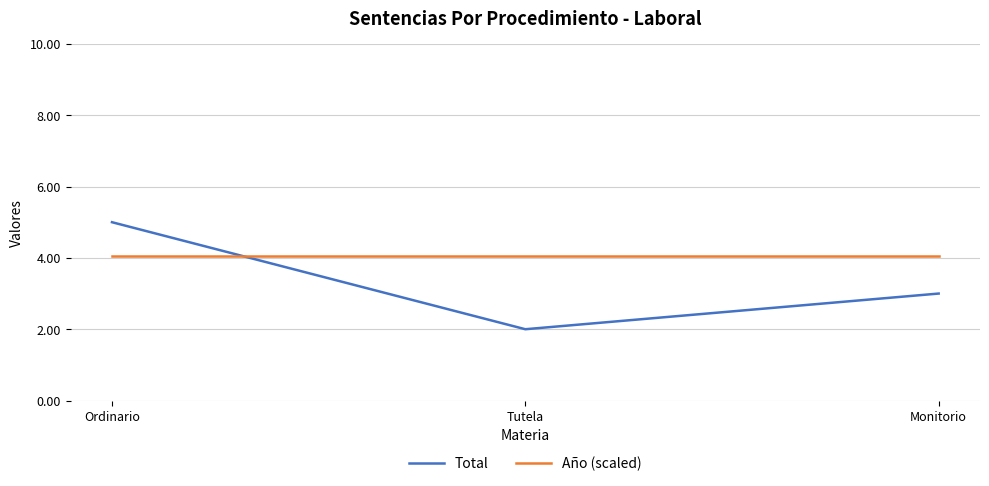

What is the minimum value for Año (scaled)?

4.0